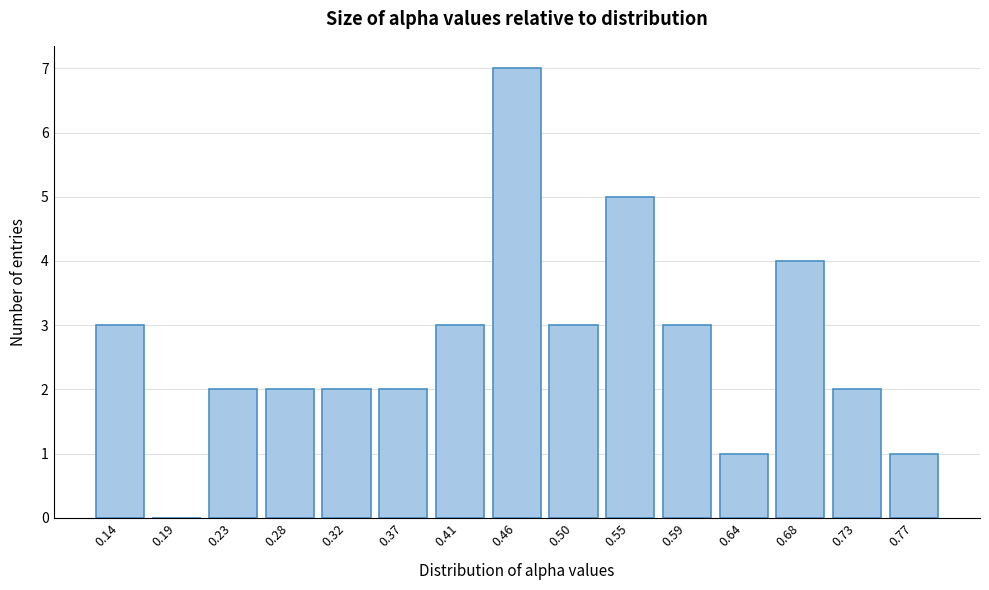

Reading left to right, what are all the values shown in this chart?

0.14=3	0.19=0	0.23=2	0.28=2	0.32=2	0.37=2	0.41=3	0.46=7	0.50=3	0.55=5	0.59=3	0.64=1	0.68=4	0.73=2	0.77=1